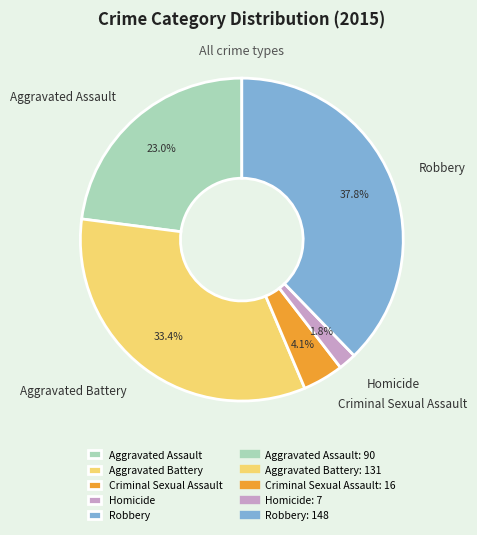

To the nearest percent, what is the difference between the Aggravated Battery and Aggravated Assault slice percentages?

10%